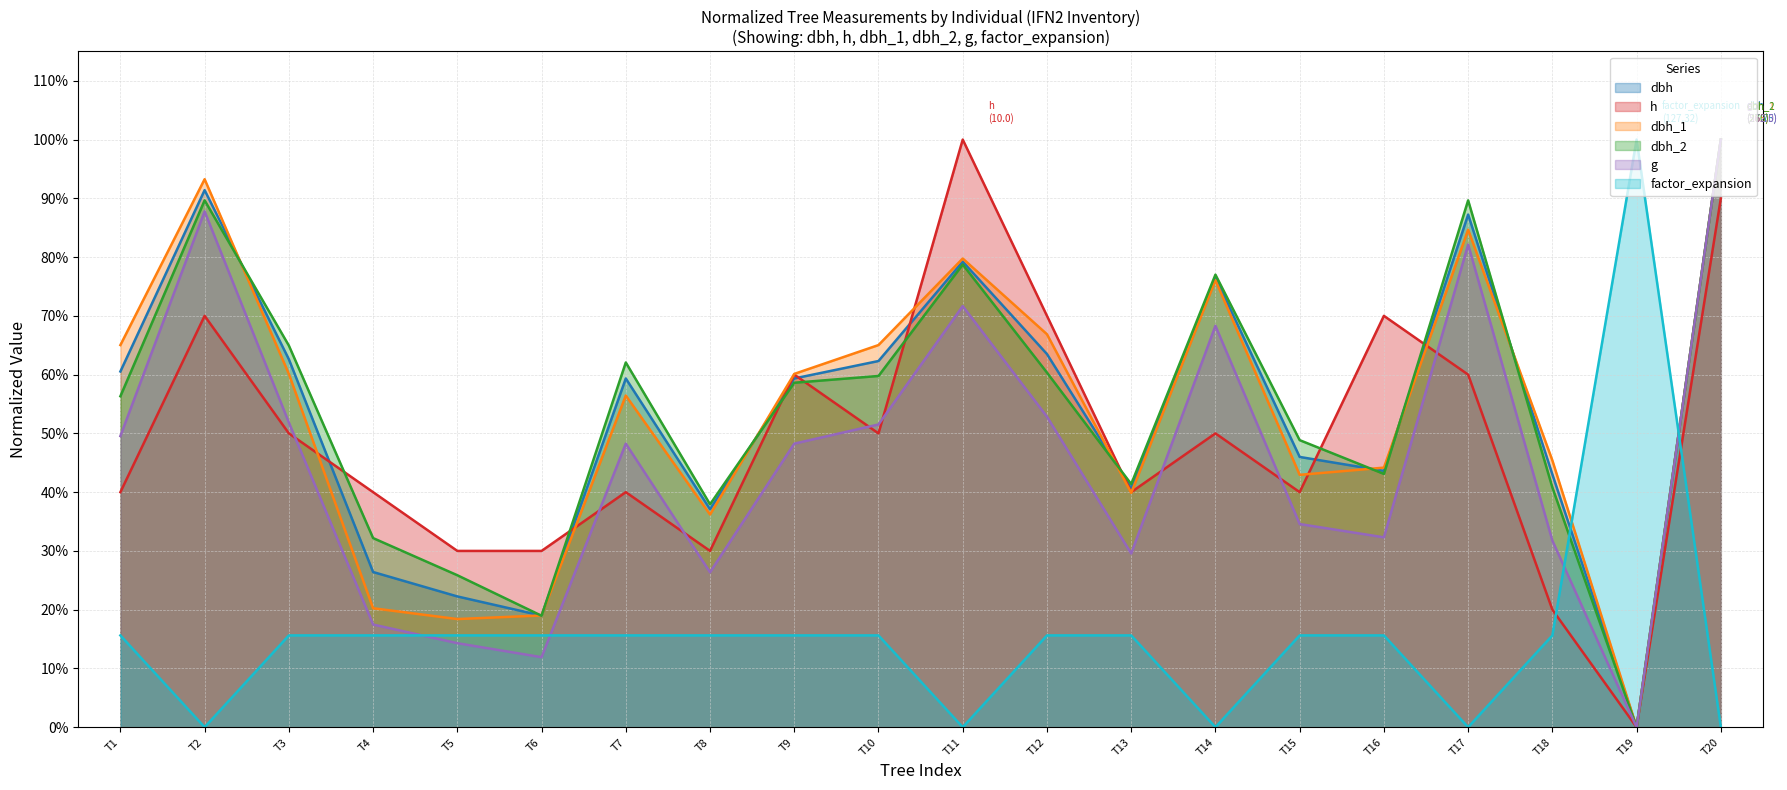

True or false: dbh_1 has a value of 0.5 at T17.

False